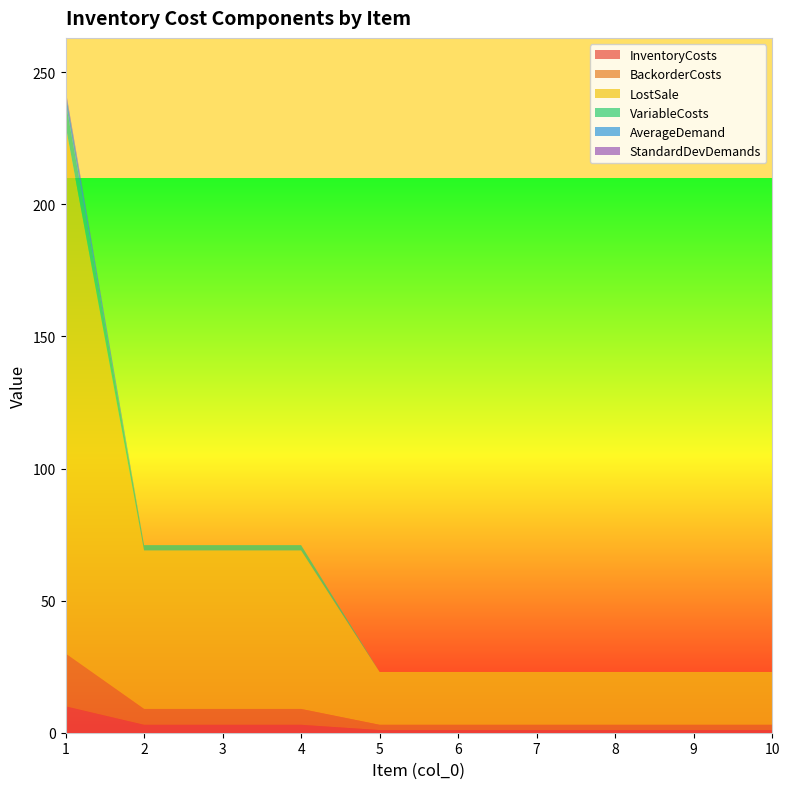

Reading right to left, transcribe all the data shown in this chart.

InventoryCosts: 10=1.0	9=1.0	8=1.0	7=1.0	6=1.0	5=1.0	4=3.0	3=3.0	2=3.0	1=10.0
BackorderCosts: 10=2.0	9=2.0	8=2.0	7=2.0	6=2.0	5=2.0	4=6.0	3=6.0	2=6.0	1=20.0
LostSale: 10=20.0	9=20.0	8=20.0	7=20.0	6=20.0	5=20.0	4=60.0	3=60.0	2=60.0	1=200.0
VariableCosts: 10=0.0	9=0.0	8=0.0	7=0.0	6=0.0	5=0.0	4=2.0	3=2.0	2=2.0	1=9.0
AverageDemand: 10=0.0	9=0.0	8=0.0	7=0.0	6=0.0	5=0.0	4=0.0	3=0.0	2=0.0	1=3.5
StandardDevDemands: 10=0.0	9=0.0	8=0.0	7=0.0	6=0.0	5=0.0	4=0.0	3=0.0	2=0.0	1=1.0